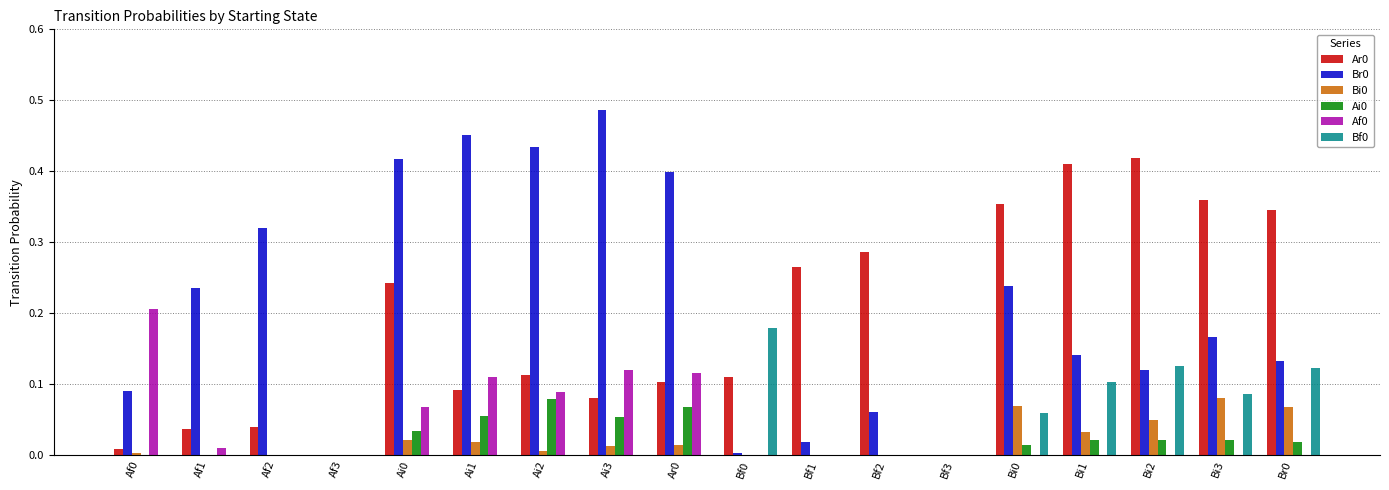

Which category has the highest value across all series?

Ai3